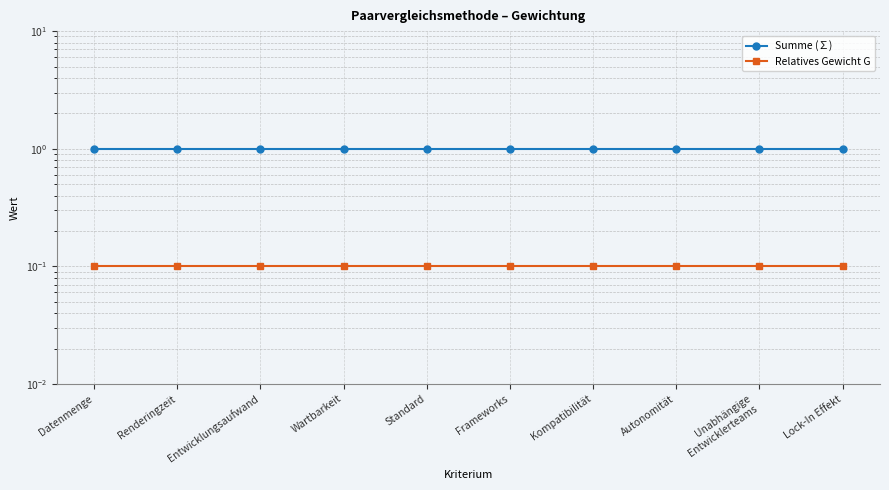

True or false: Relatives Gewicht G has more than 1 interior local peaks.

False